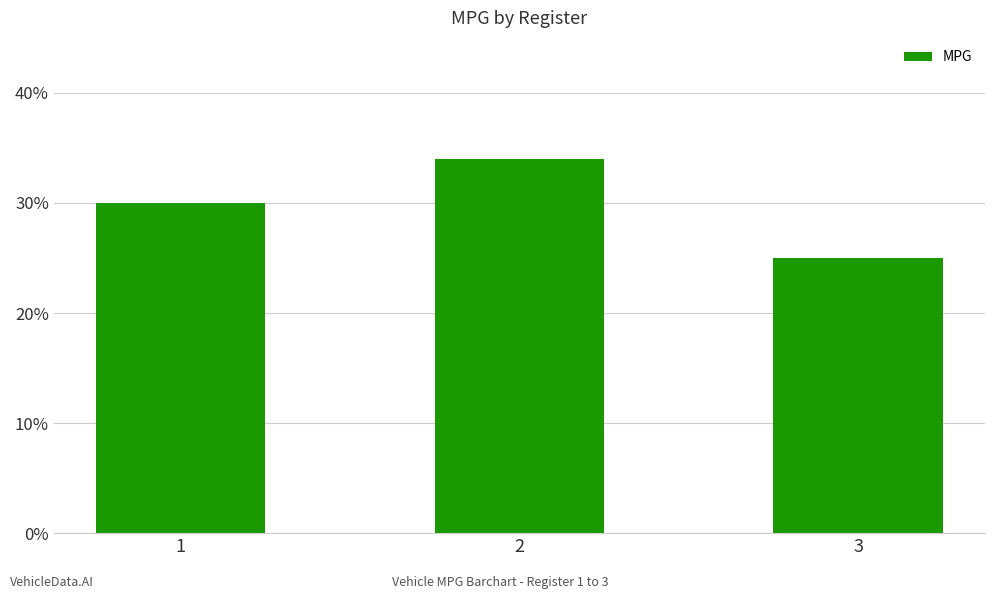

What is the ratio of the value at 1 to the value at 2?

0.9